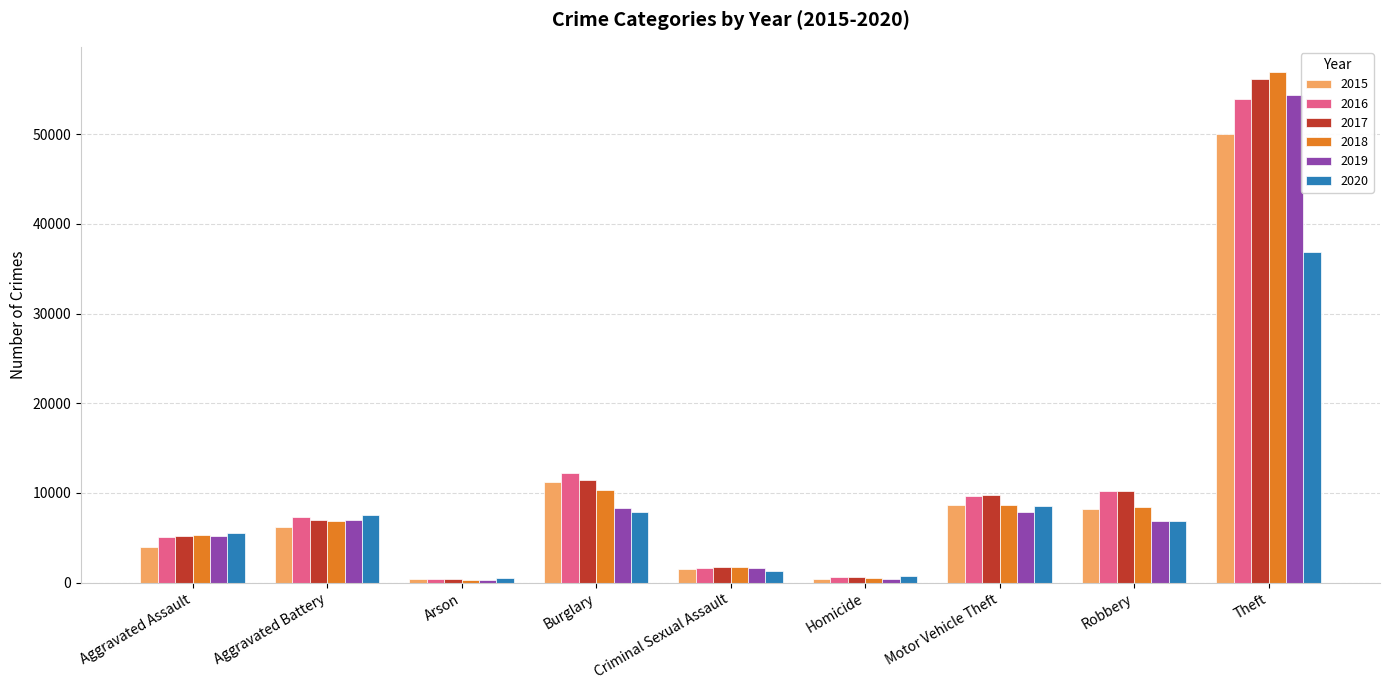

What is the greatest value displayed?

56885